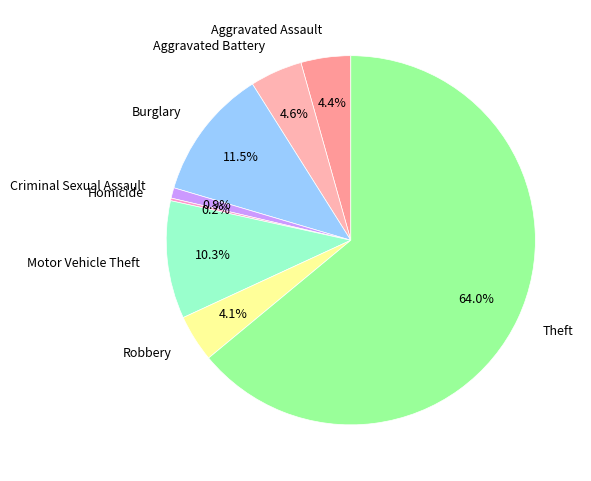

Does Theft account for over 50% of the chart?

Yes